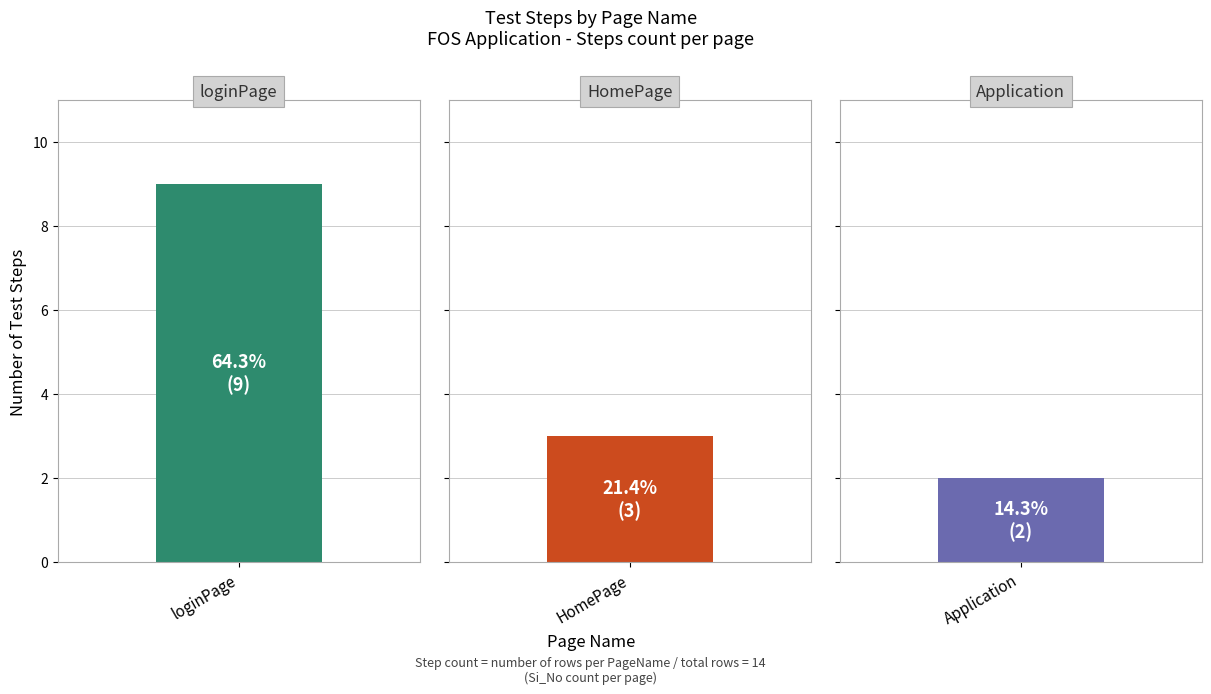

Reading right to left, extract all data points from this chart.

Application=2	HomePage=3	loginPage=9